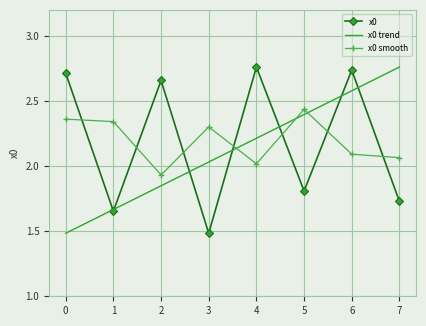

Is the value of x0 at 0 greater than the value of x0 trend at 3?

Yes